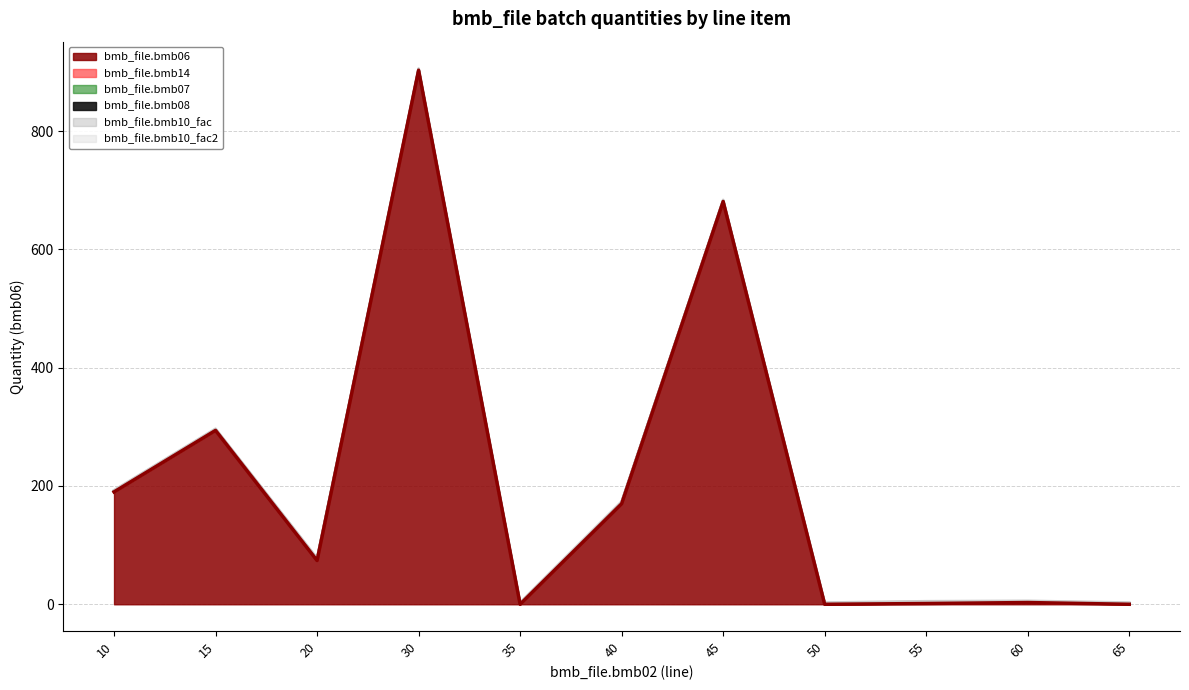

True or false: bmb_file.bmb10_fac2 and bmb_file.bmb08 cross at least once.

False